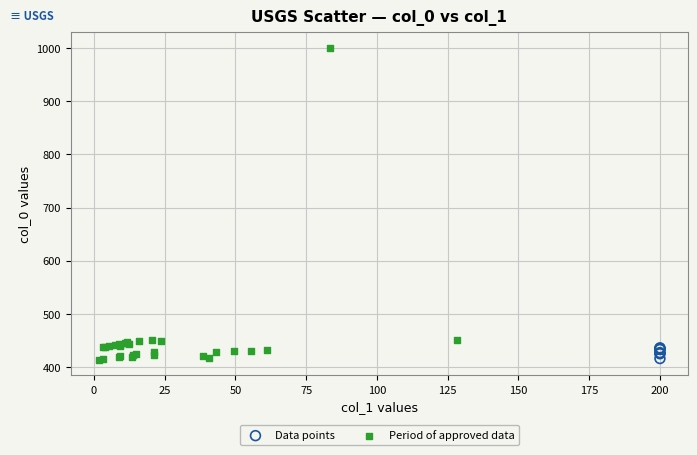

Which series contains the highest Y value?

Period of approved data